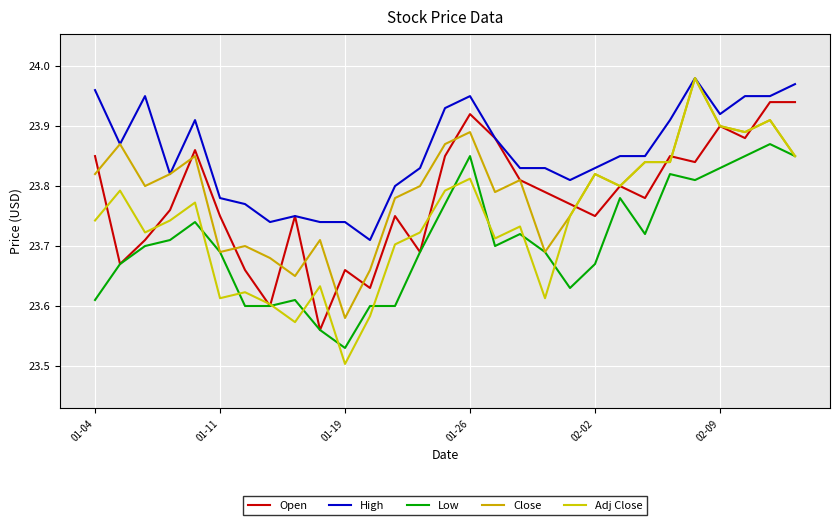

True or false: High has more than 0 points higher than both neighbors.

True